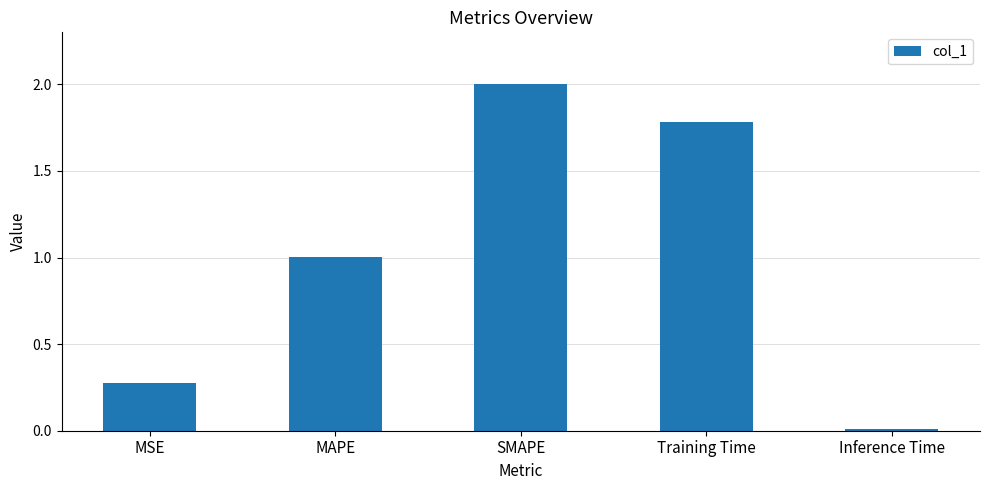

What is the difference between the values at SMAPE and Training Time?

0.2